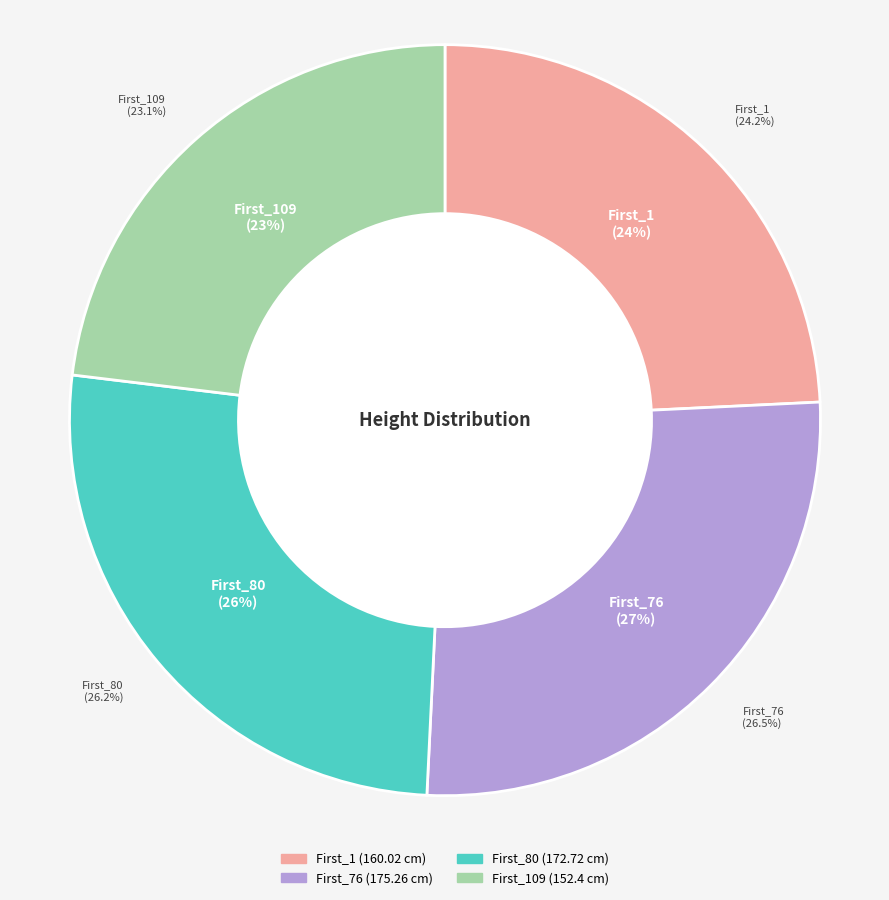

Is the sum of First_76 and First_80 greater than half?

Yes